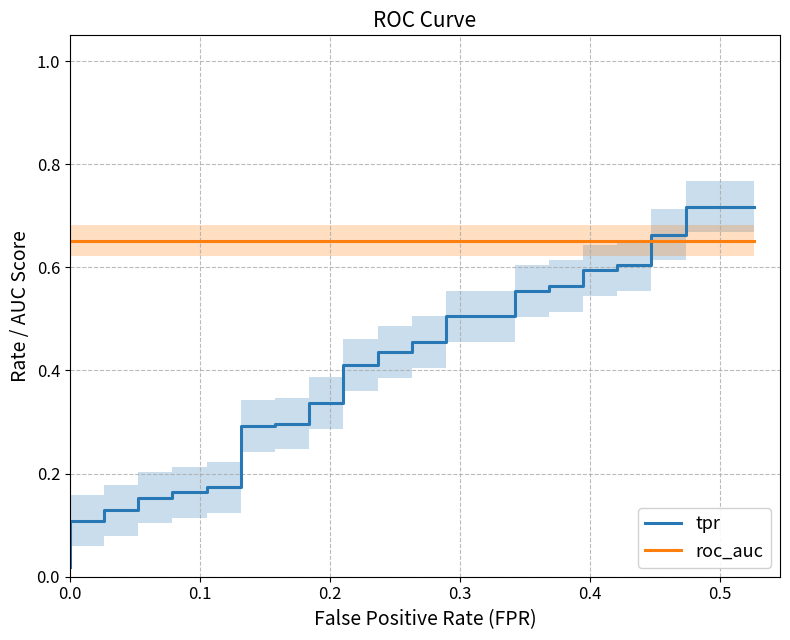

Rank the series by their average value, from highest to lowest.

roc_auc, tpr